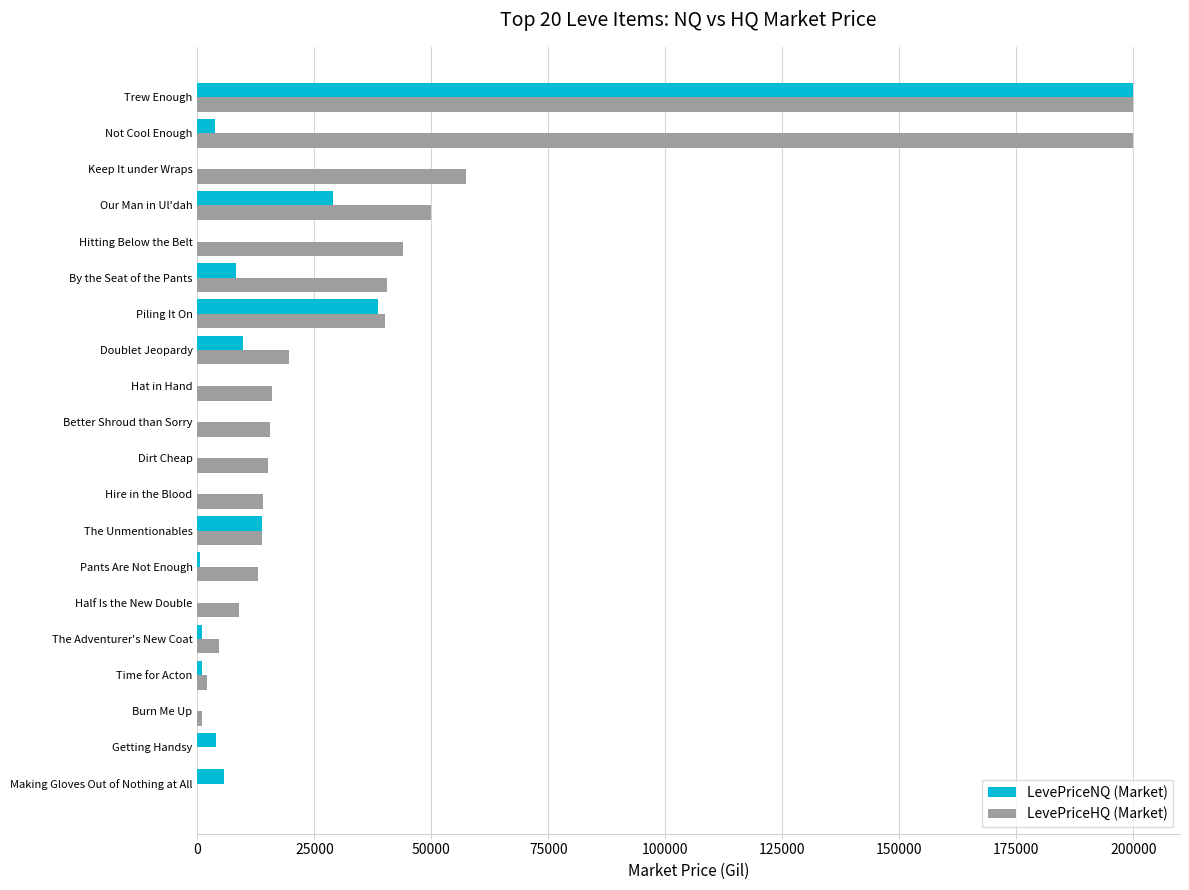

The LevePriceNQ (Market) series shows 5779.0 at Making Gloves Out of Nothing at All. True or false?

True